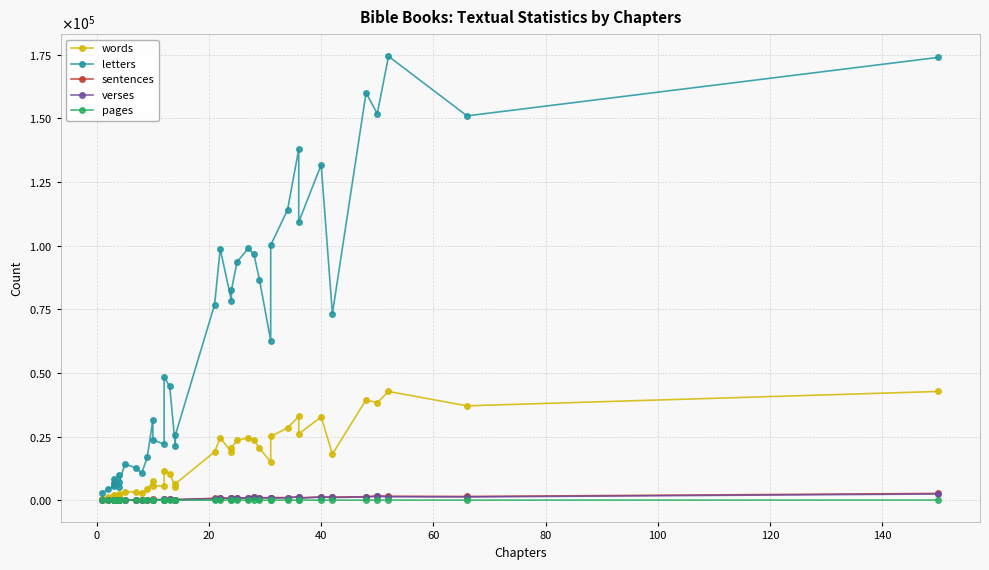

Which series has the largest total across all categories?

letters